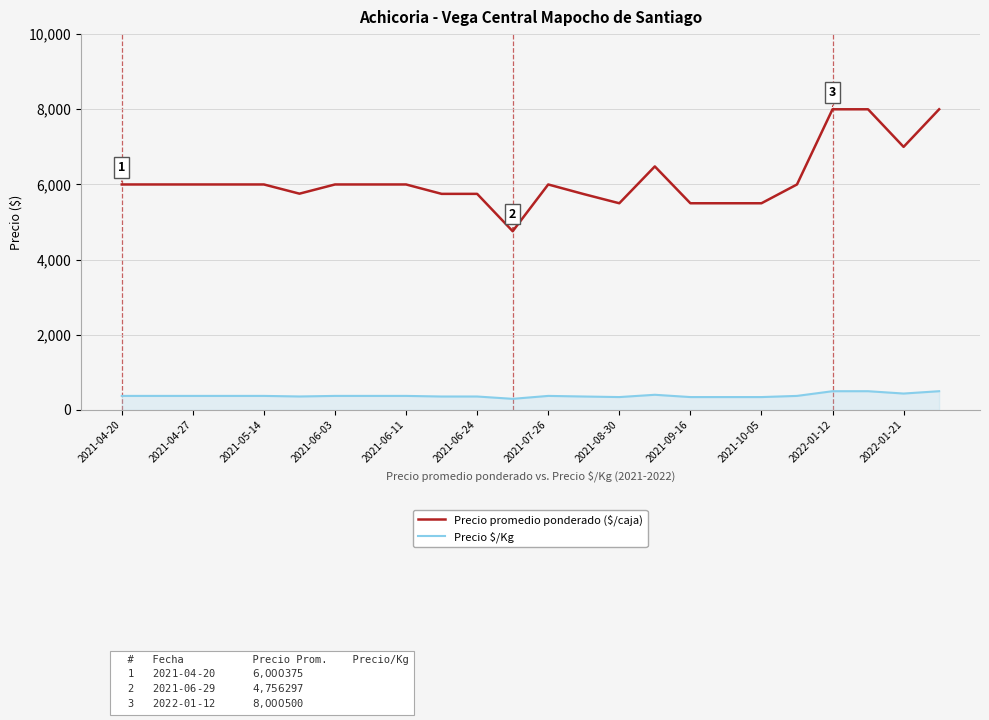

True or false: Precio $/Kg and Precio promedio ponderado ($/caja) intersect in this chart.

False